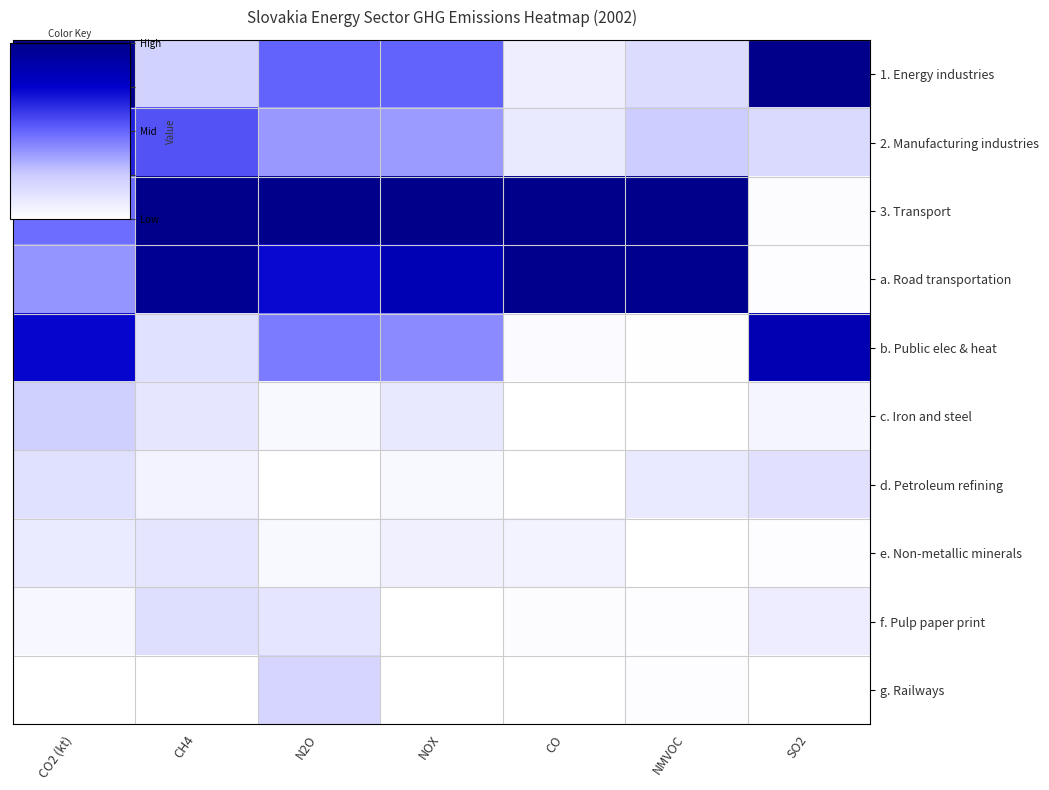

Which series changed the most between CH4 and NOX?

1. Energy industries